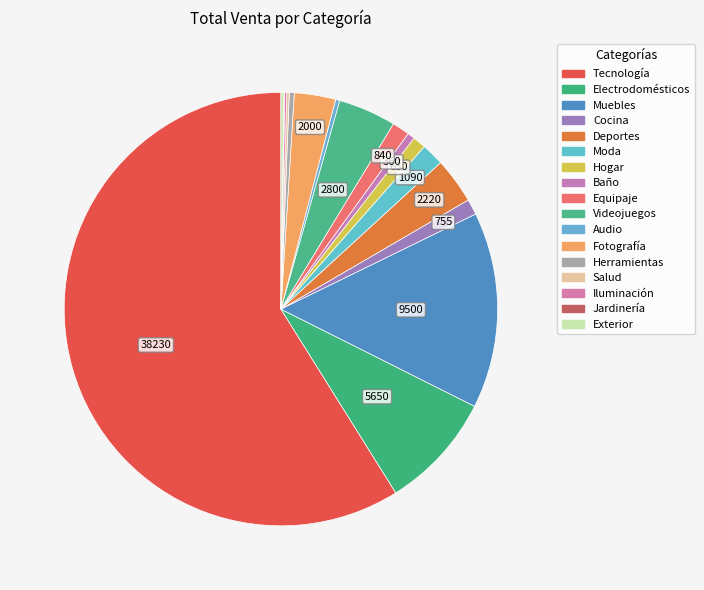

Is there a majority slice in this chart?

Yes